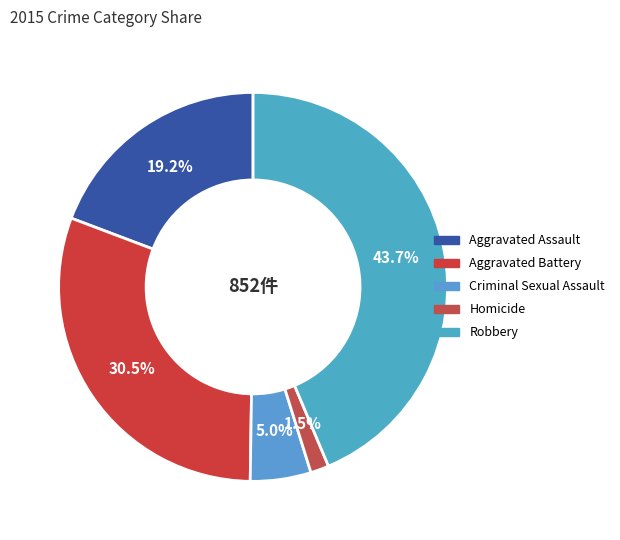

Combined, what portion of the pie is Robbery and Homicide?

45.2%